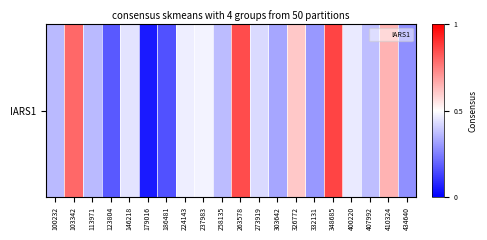

The value at 146218 is 564479. True or false?

False